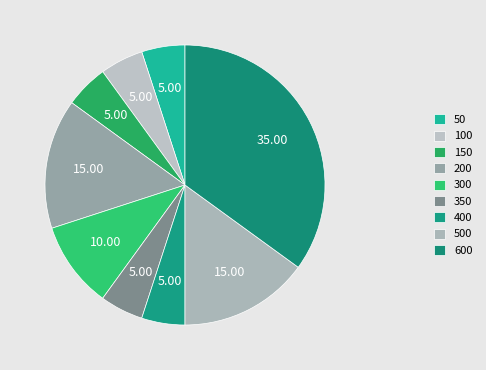

How many slices are in this pie chart?

9